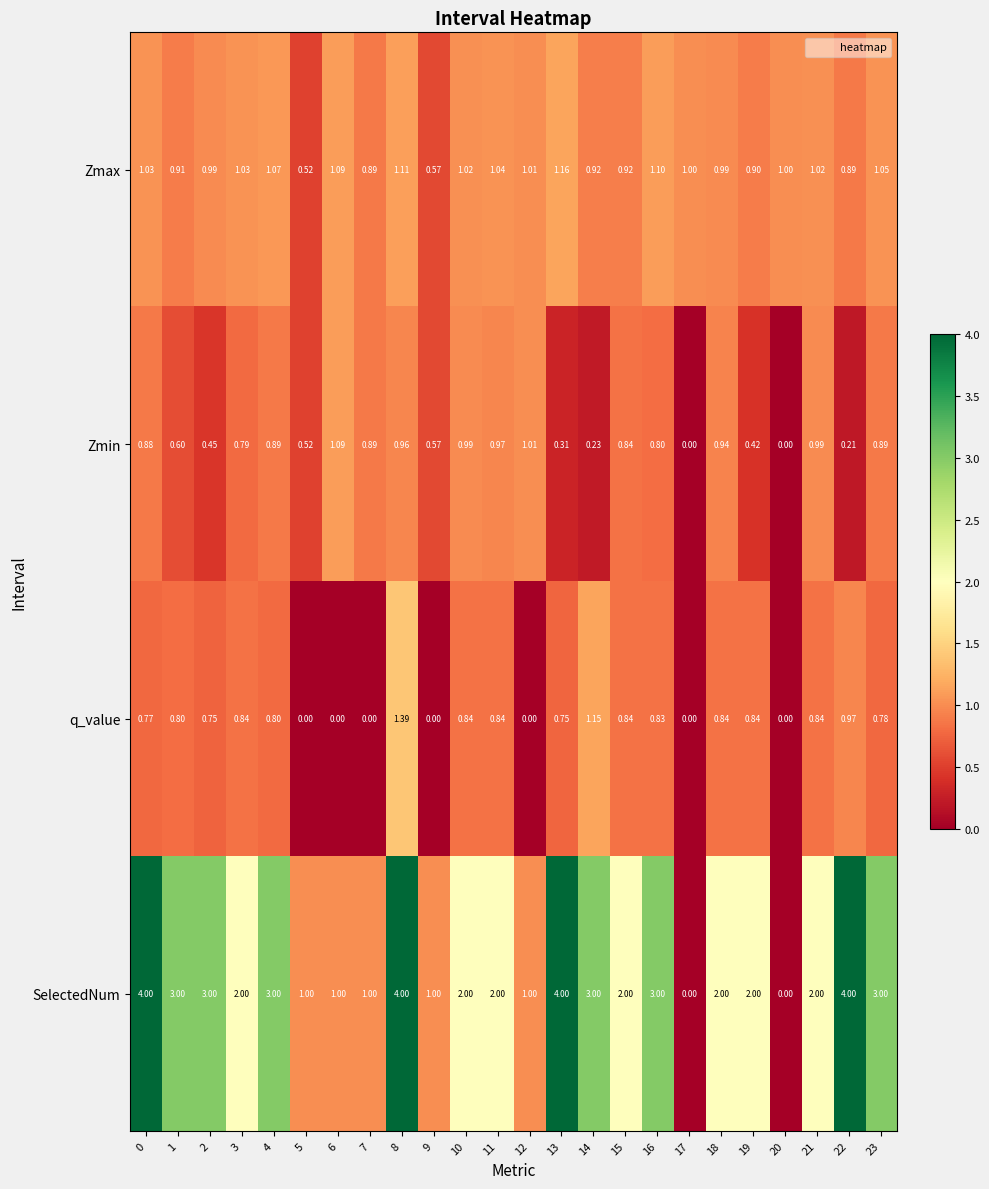

Which series has the widest spread of values?

SelectedNum